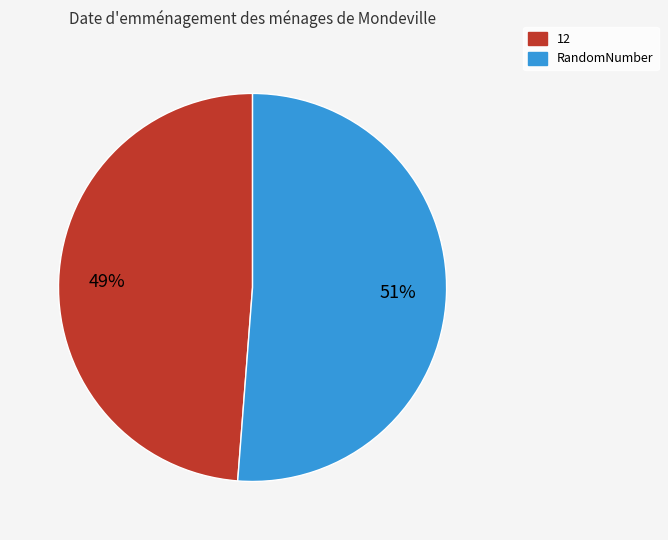

Which category accounts for the majority?

RandomNumber